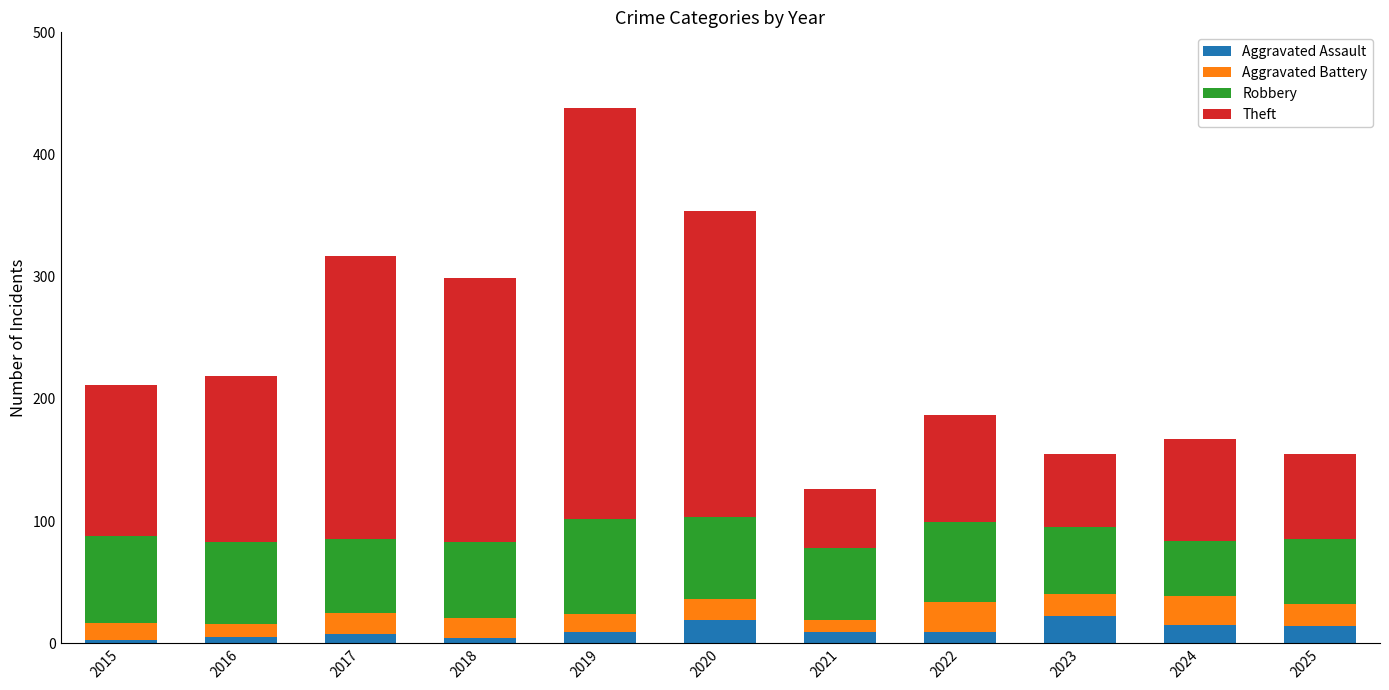

What is the total value across all series at 2024?

167